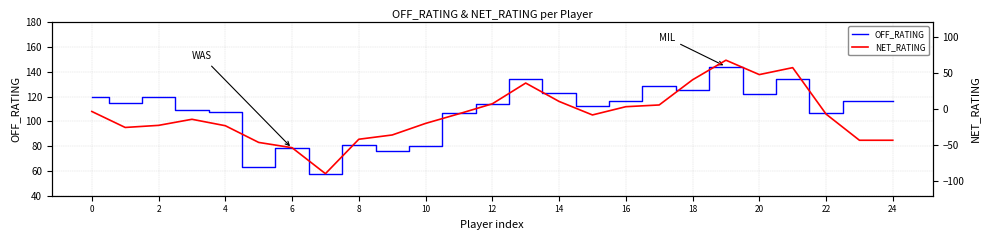

Reading left to right, what are all the values shown in this chart?

OFF_RATING: 120.0	115.1	119.6	109.5	107.6	63.3	78.3	57.9	80.6	76.0	80.0	106.7	114.3	134.3	122.7	112.2	116.1	128.3	125.0	144.2	122.0	134.3	107.1	116.7	116.7
NET_RATING: -3.5	-25.6	-22.7	-14.3	-23.2	-46.3	-53.6	-89.5	-41.9	-36.0	-20.0	-6.7	7.1	35.8	10.4	-8.3	3.1	5.5	40.3	67.4	47.5	57.1	-7.1	-43.3	-43.3